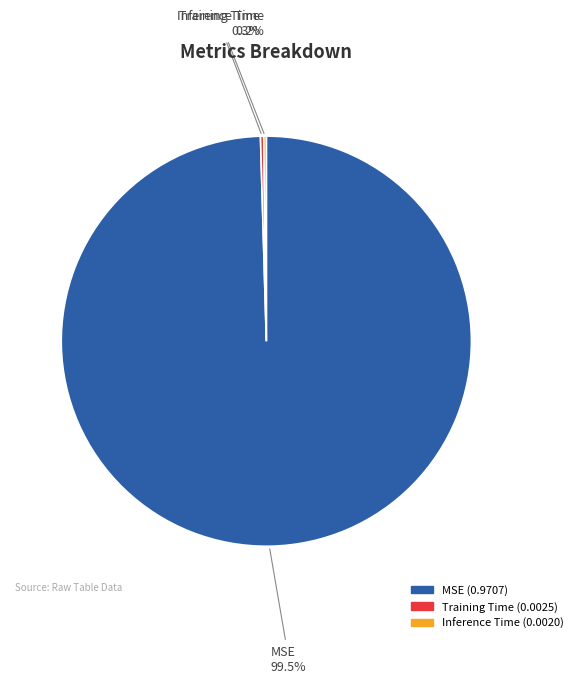

How much of the chart is everything except MSE?

0.5%